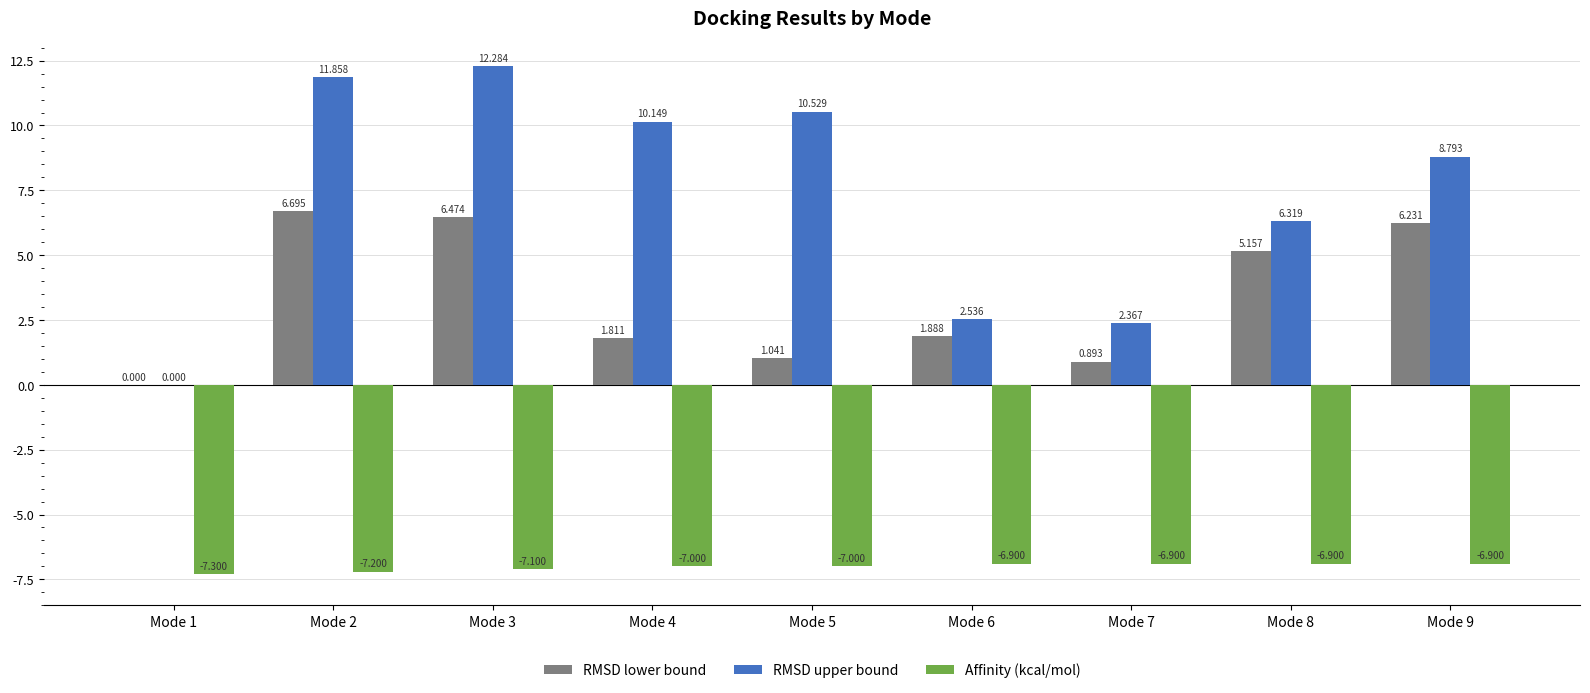

How many series are shown in this chart?

3